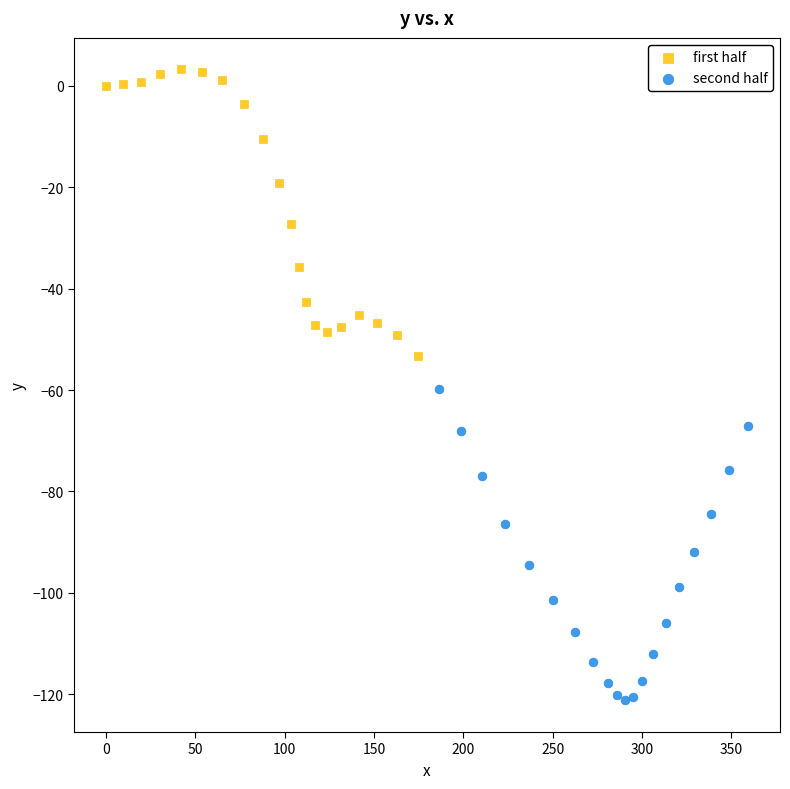

Which series reaches the minimum Y coordinate?

second half